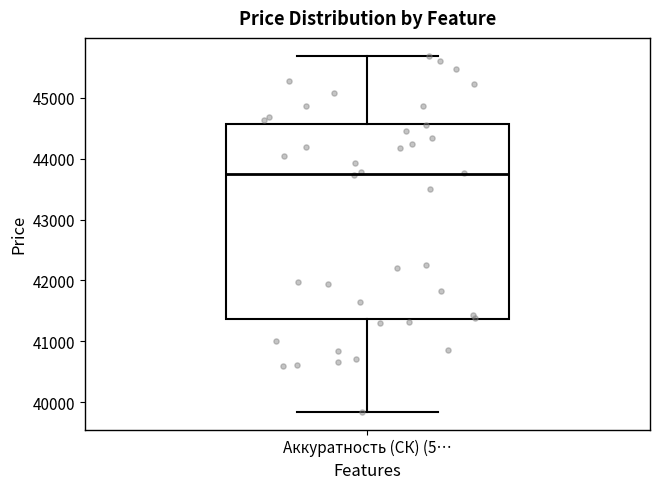

Read this box plot against the y-axis: the position of the median line, the range covered by the box, and the ends of both whiskers. The values are not printed on the chart, so give them approximately, as read against the axis.

median 43700, box 41400 to 44600, whiskers 39800 to 45700